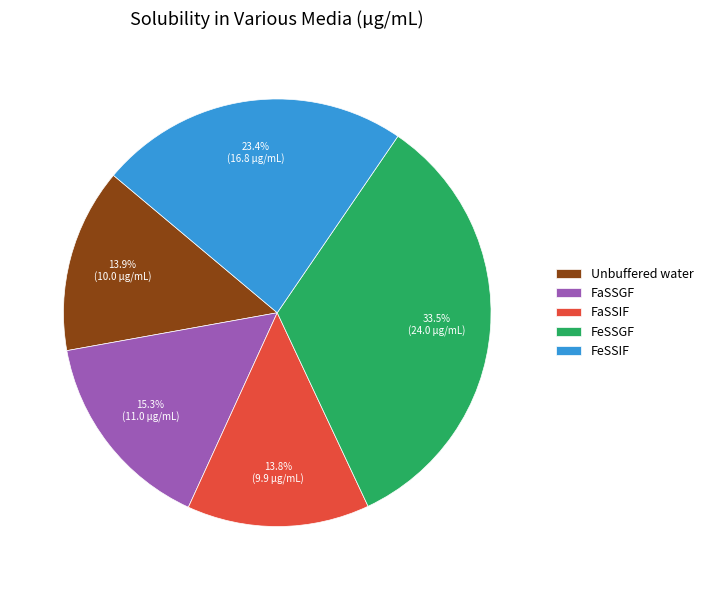

Is the sum of FeSSIF and FaSSIF greater than half?

No